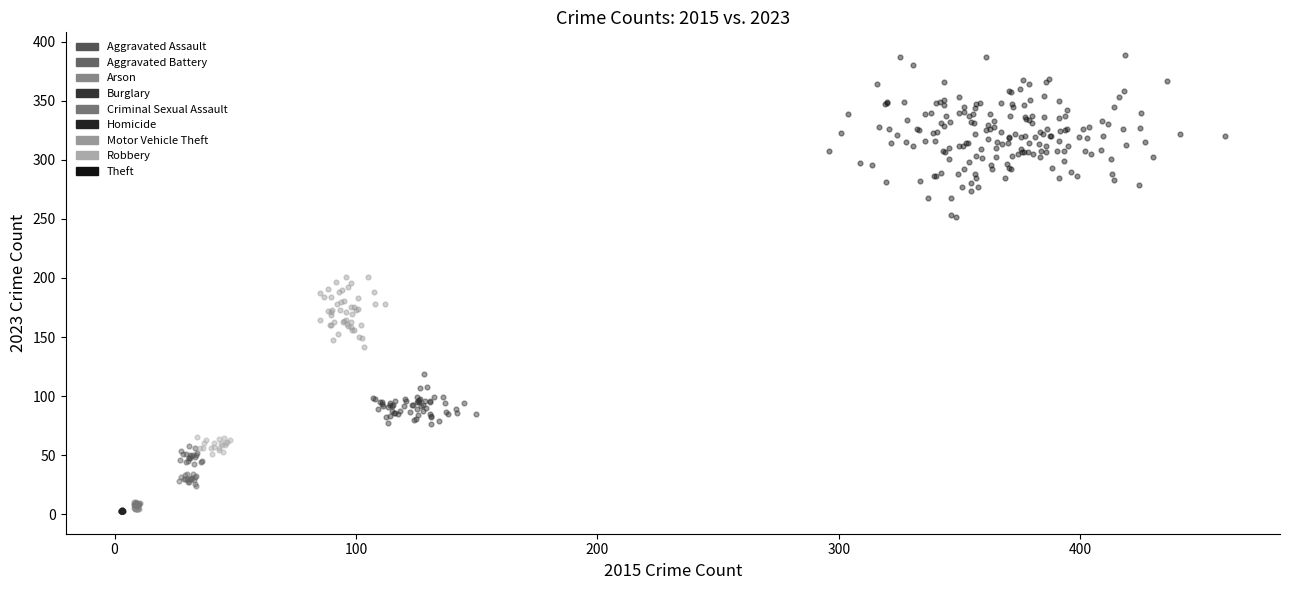

Which series has the largest Y range (max minus min)?

Theft